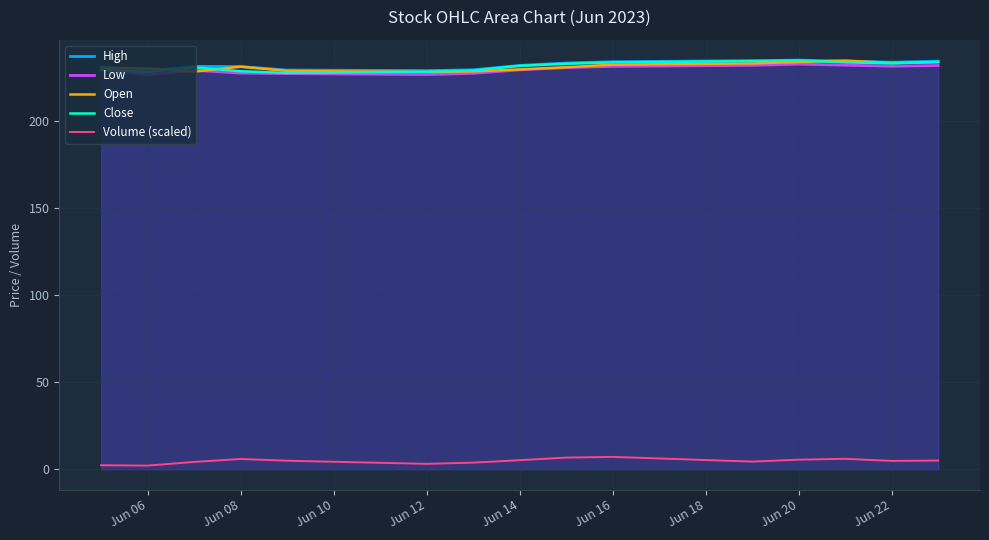

Which series ends up on top after the final intersection of Open and Low?

Open